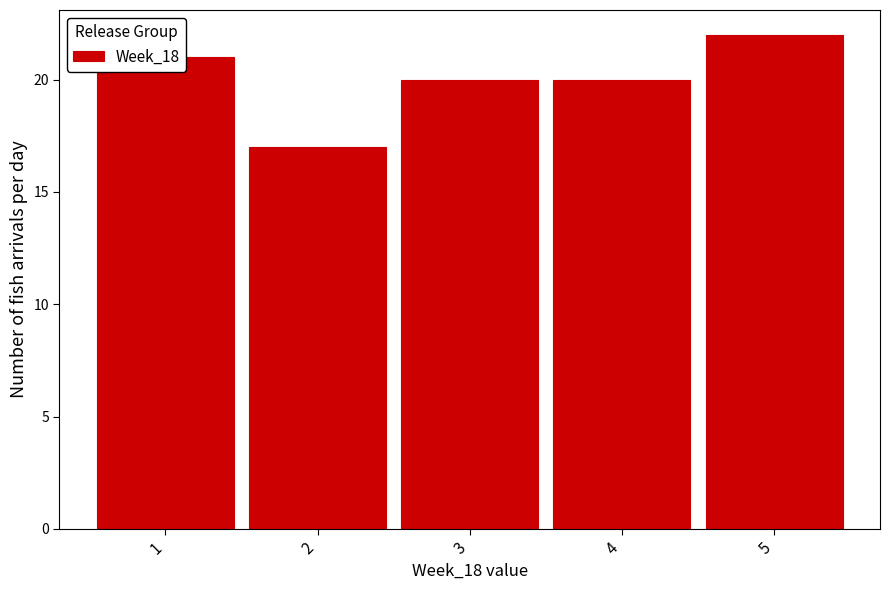

What is the change in value from 1 to 2?

-4